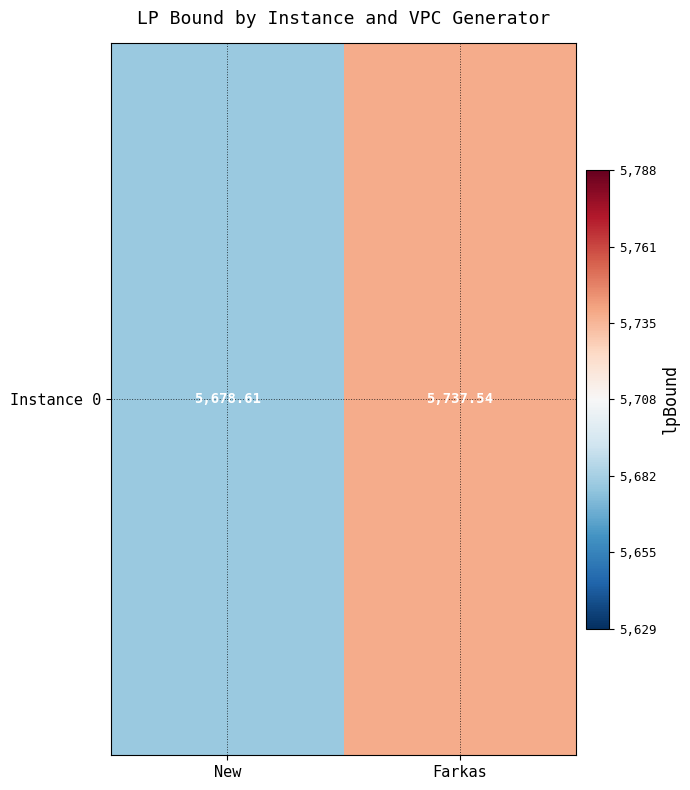

Read the value at Farkas.

5737.5